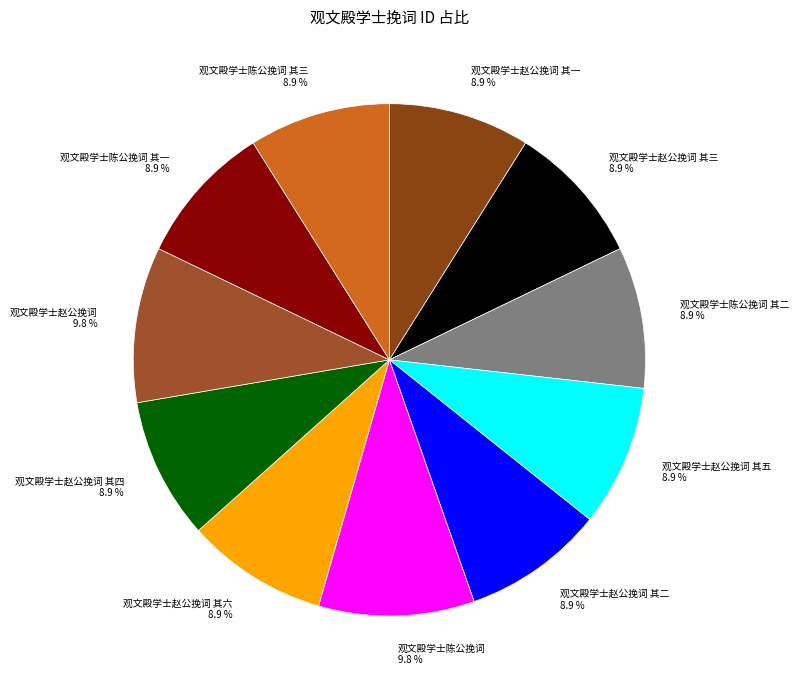

Combined, do 观文殿学士赵公挽词 其四 and 观文殿学士陈公挽词 account for over 50%?

No